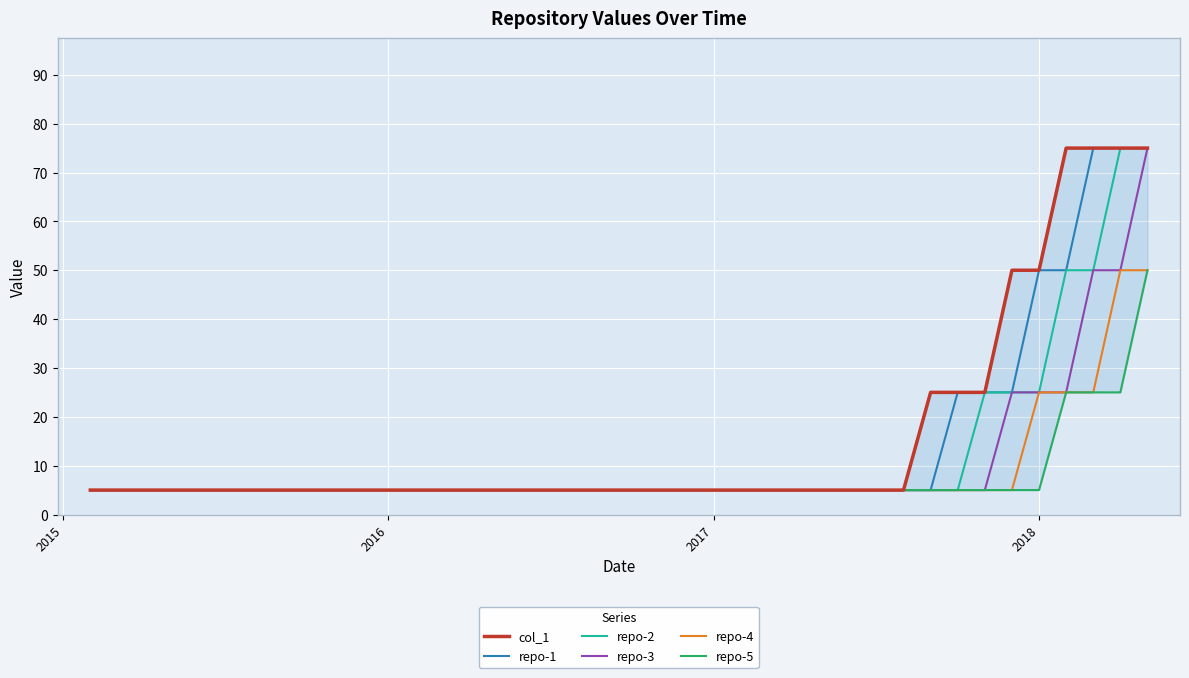

True or false: repo-4 and repo-1 cross at least once.

False